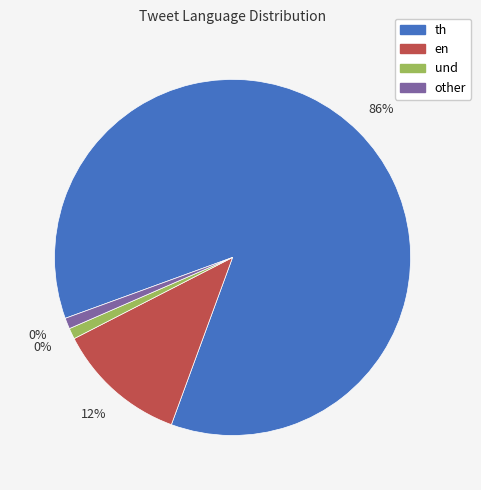

Does und account for over 50% of the chart?

No